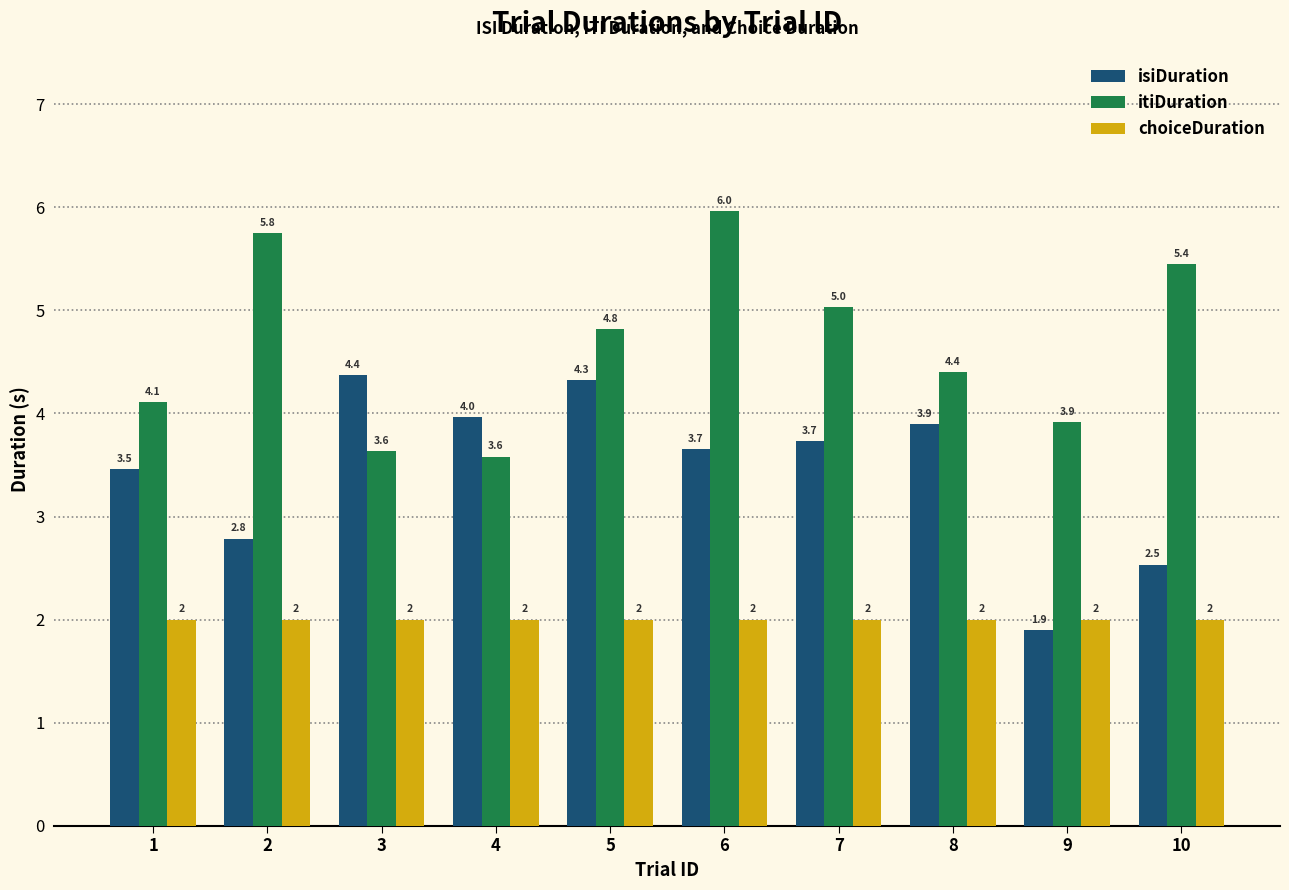

Rank the series by their maximum value, from highest to lowest.

itiDuration, isiDuration, choiceDuration